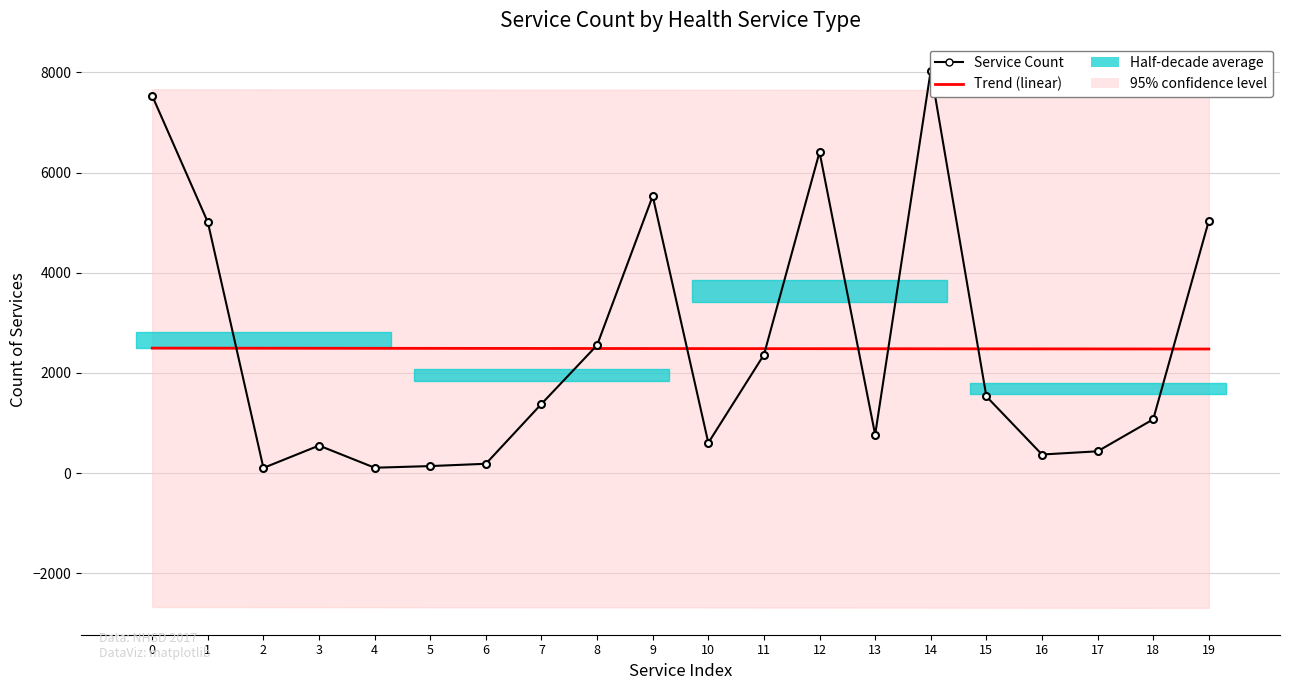

What is the value of the Trend (linear) point at the 4th from the left?

2492.0